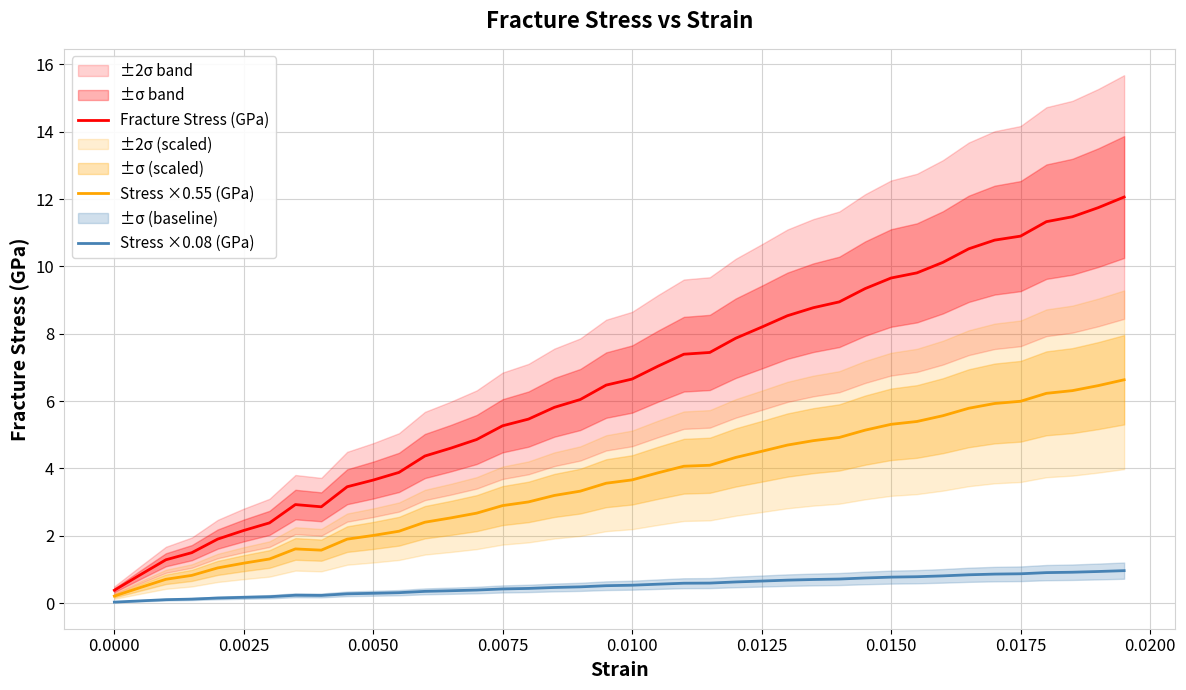

What is the maximum value for Stress ×0.08 (GPa)?

1.0